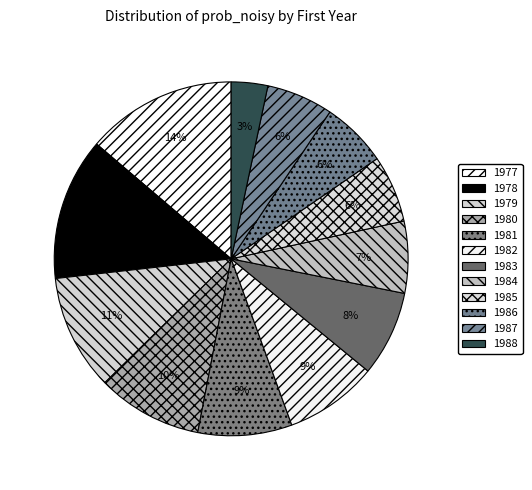

Between 1982 and 1979, which is larger?

1979